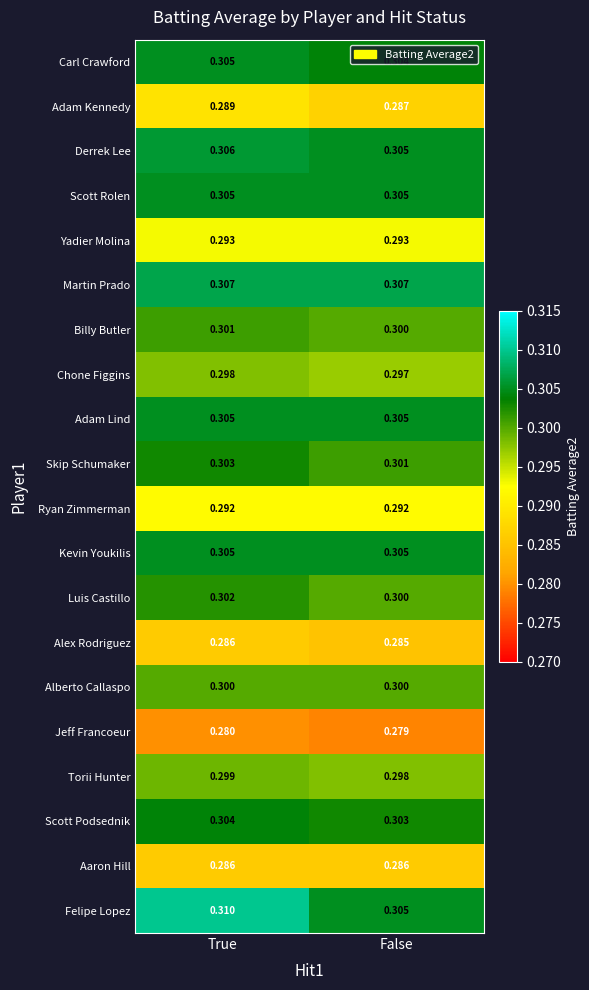

At how many categories does at least one series exceed 0?

2